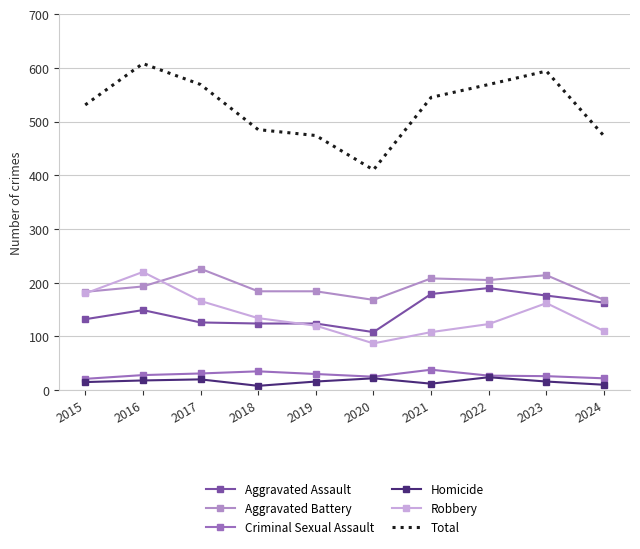

What value does the Robbery series have at 2023, to the nearest 5?

160